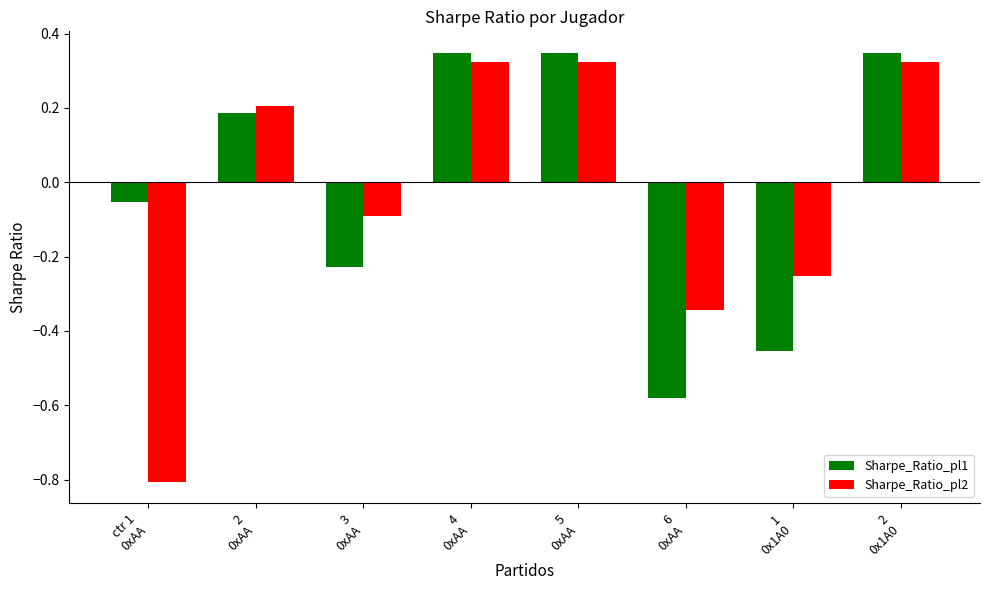

What is the difference between the second highest and second lowest values in the Sharpe_Ratio_pl1 series?

0.8